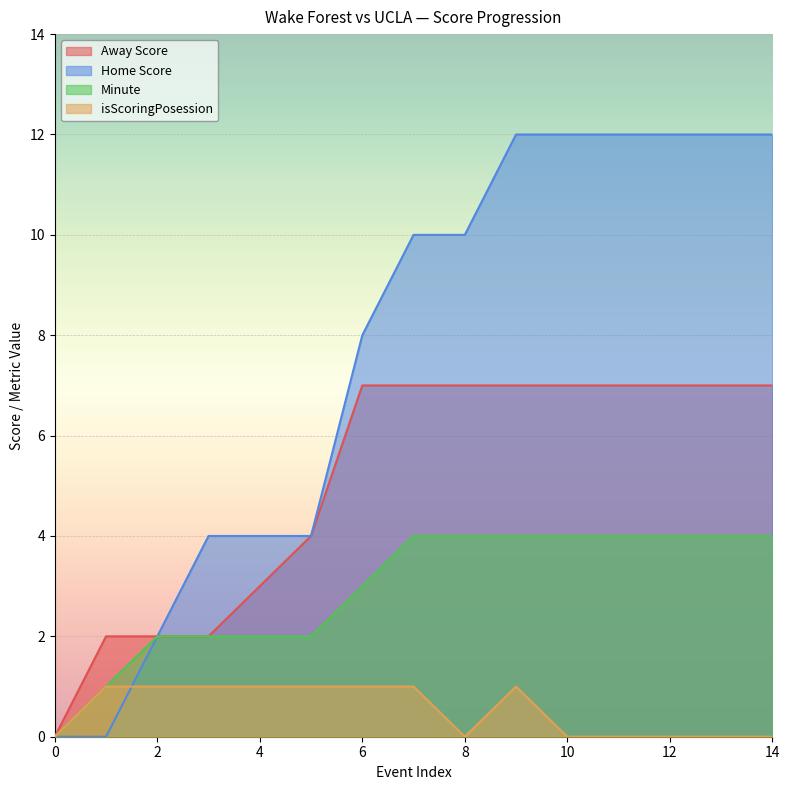

At which category is the sum across all series the highest?

9